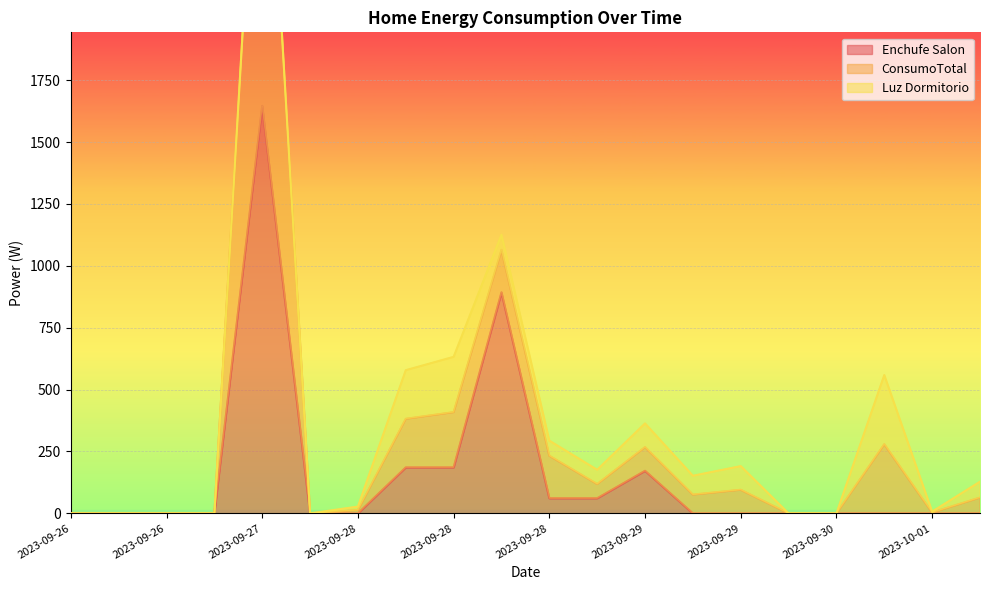

True or false: Luz Dormitorio has a value of 0.0 at 2023-09-30.

True